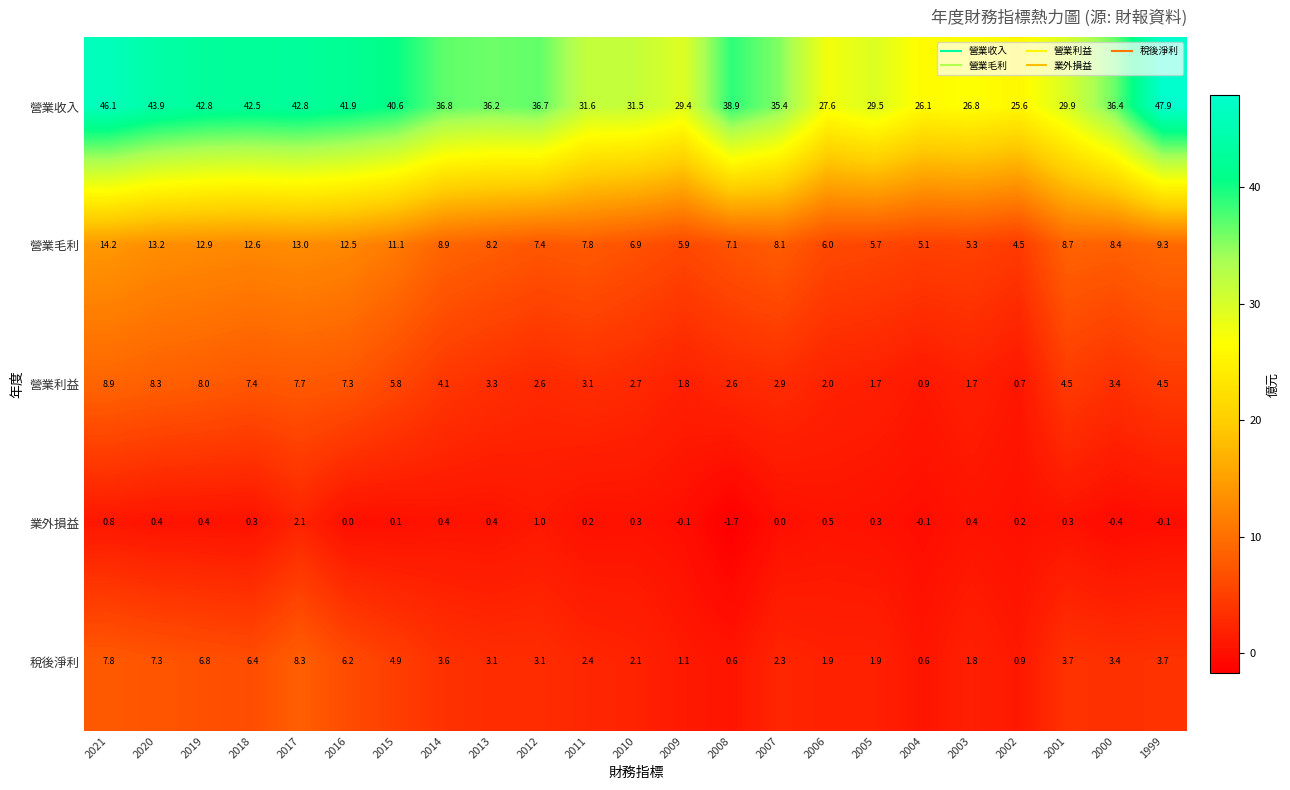

Which series has the largest total across all categories?

營業收入